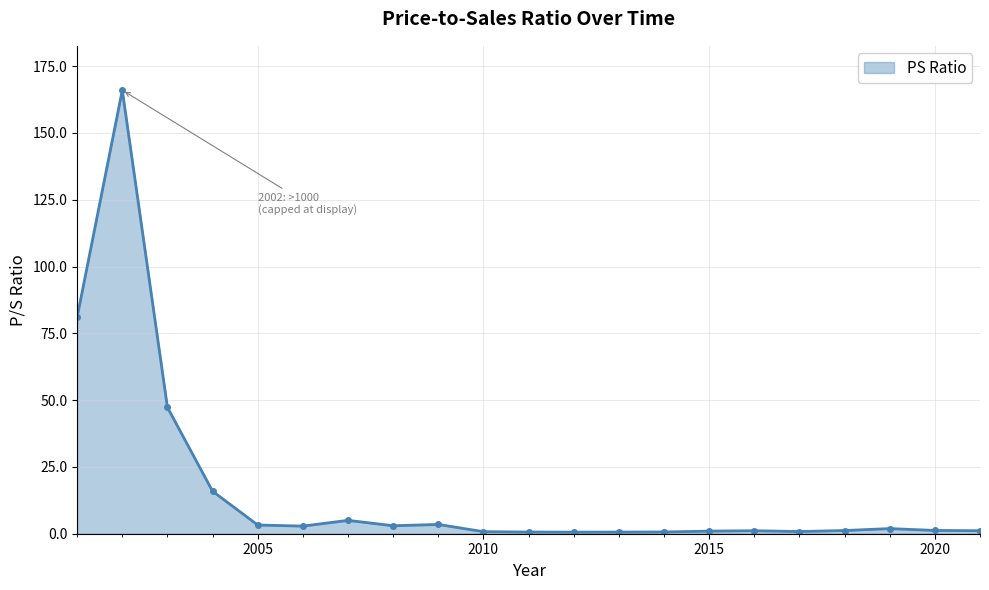

True or false: the data has more than 1 interior local peaks.

True